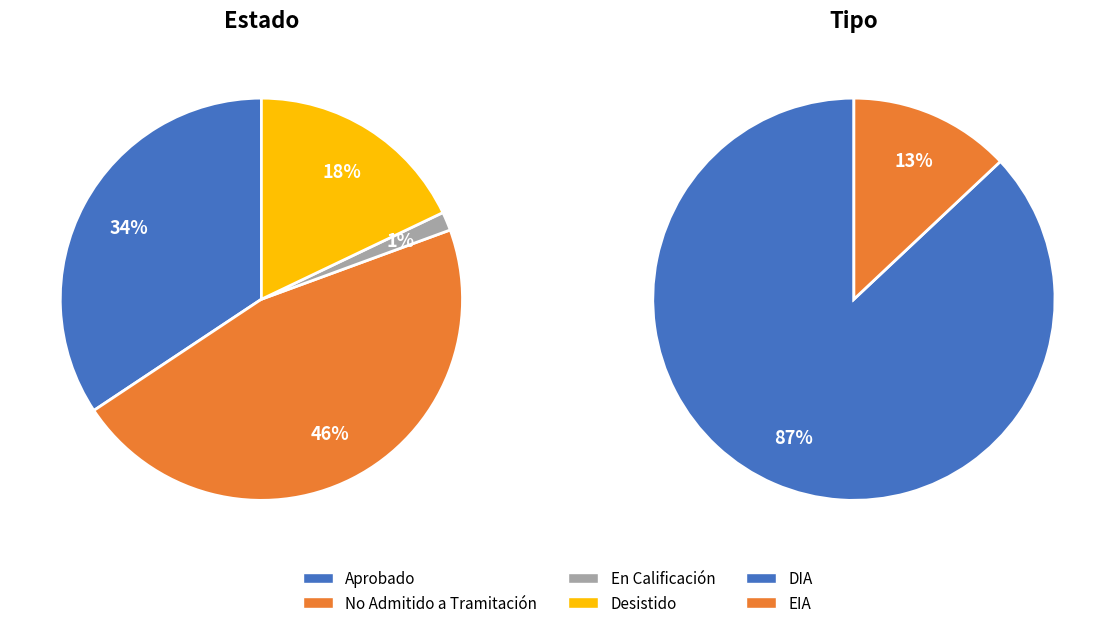

The Aprobado slice represents 3% of the pie. True or false?

False